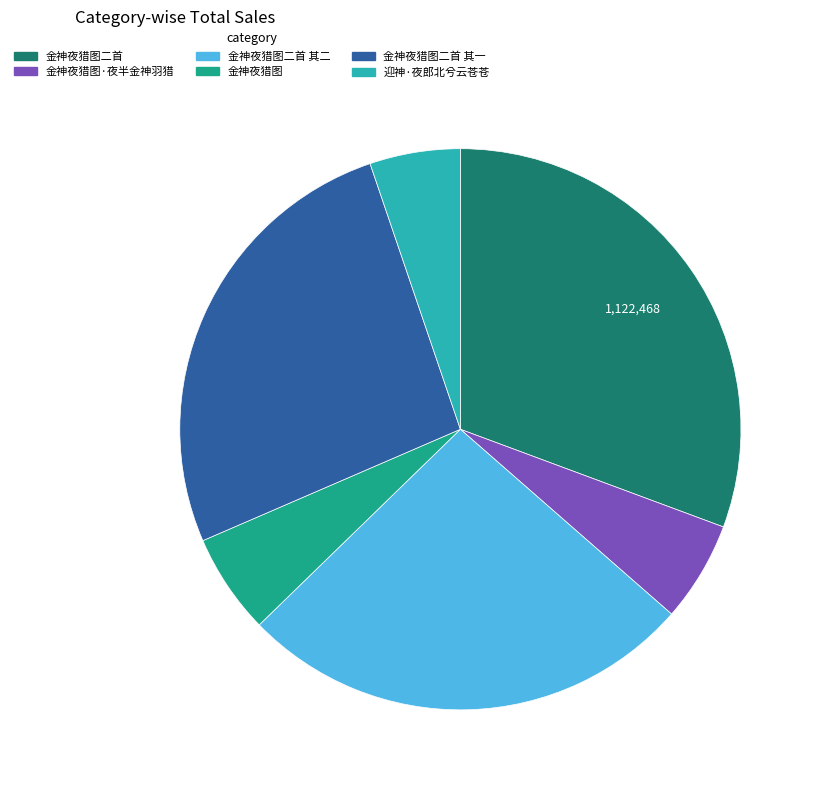

Combined, do 迎神·夜郎北兮云苍苍 and 金神夜猎图二首 account for over 50%?

No